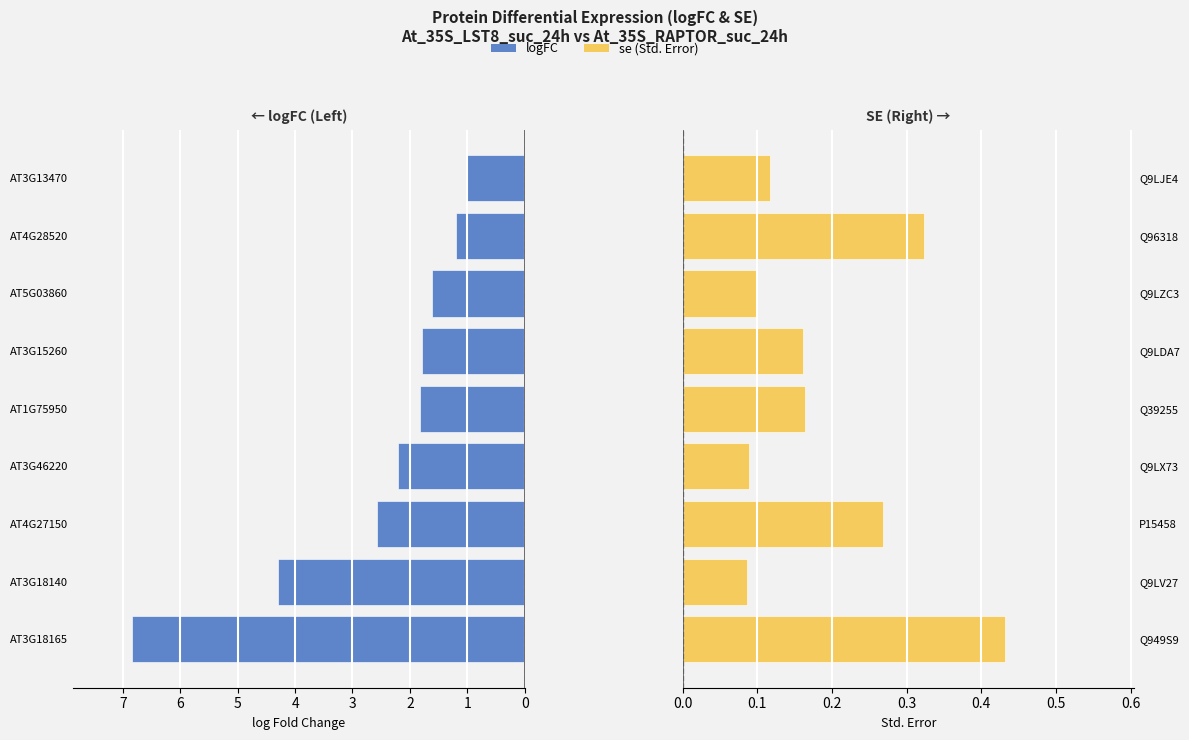

List the series in order of their peak value, highest first.

logFC, se